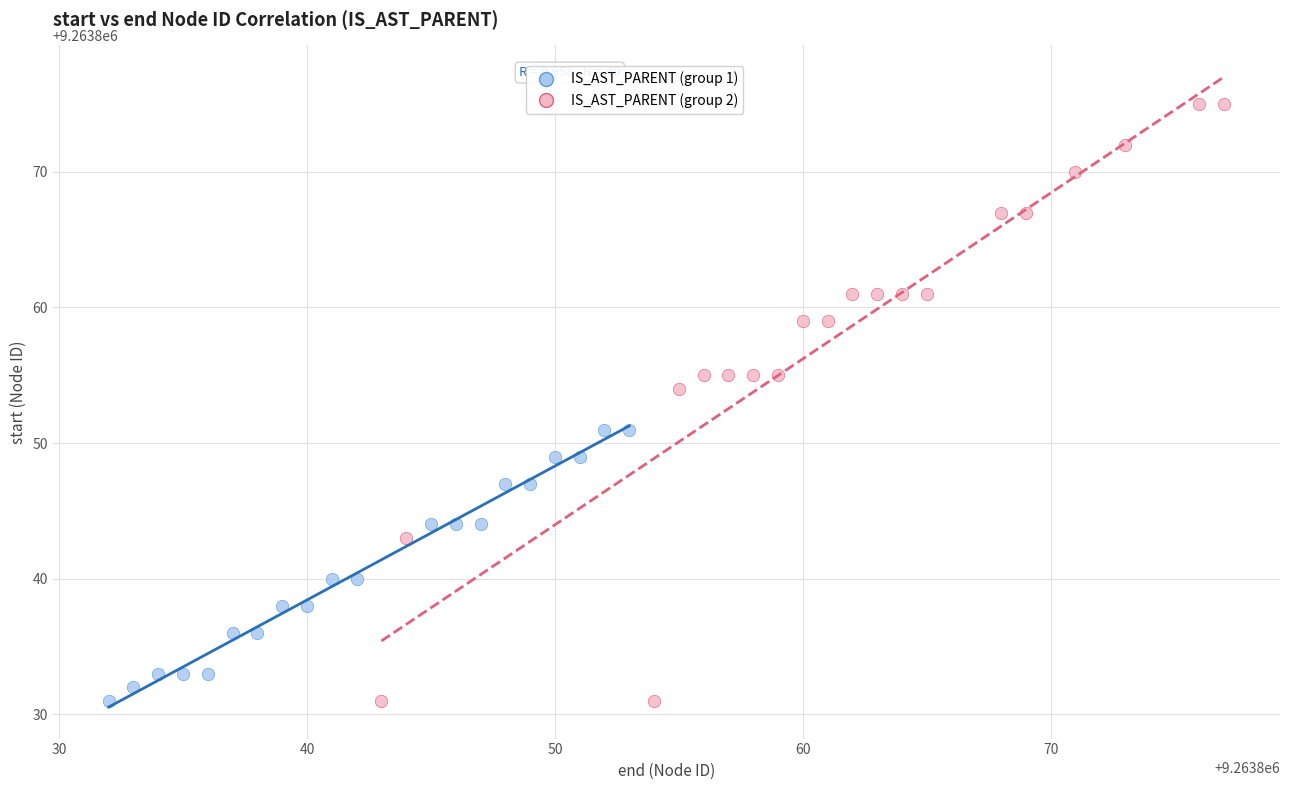

Which series has the largest Y range (max minus min)?

IS_AST_PARENT (group 2)